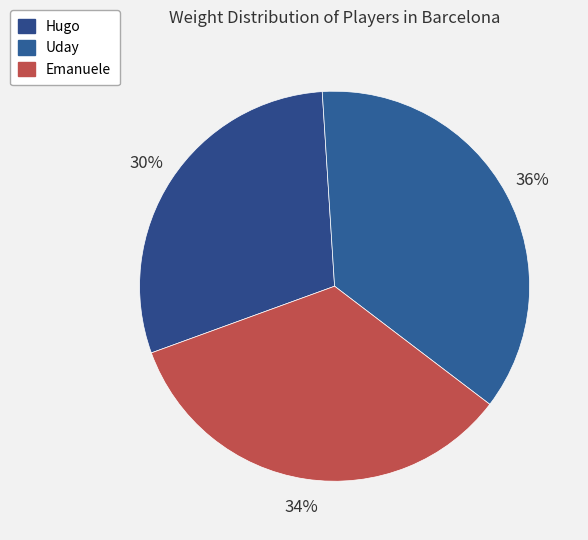

Which has a higher value, Hugo or Uday?

Uday